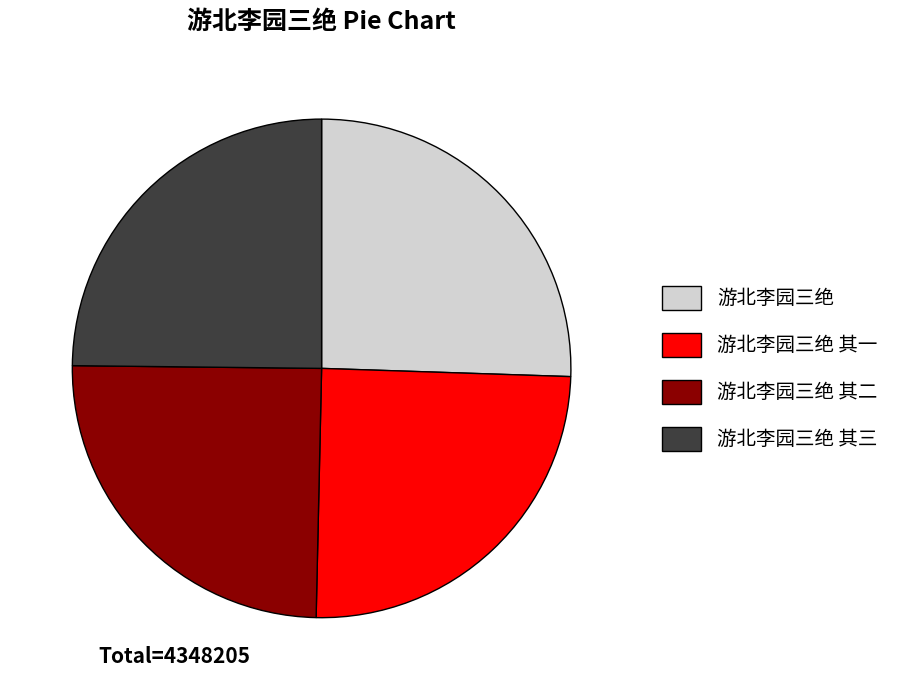

Is there any slice that represents more than half of the pie?

No